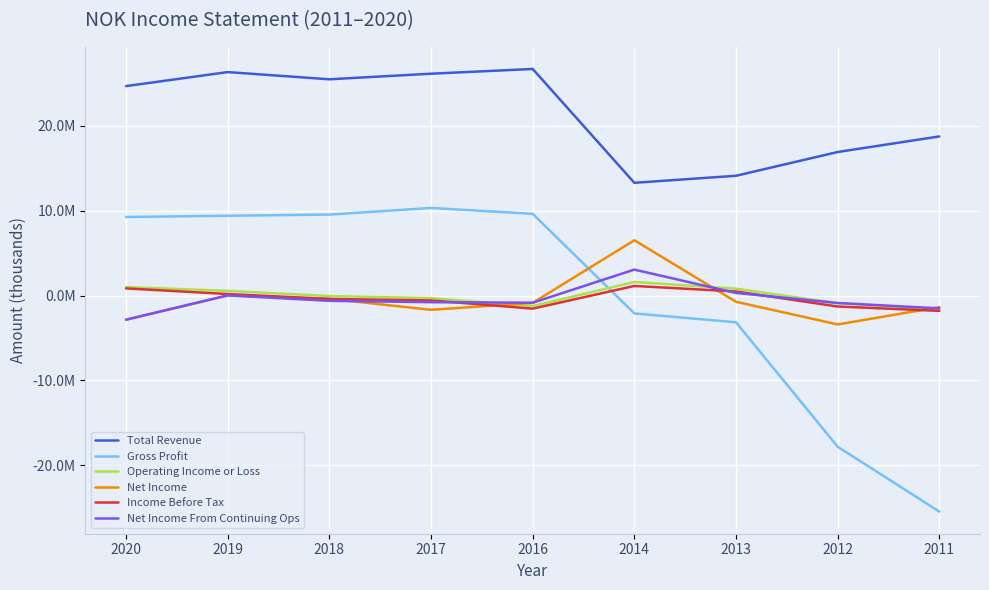

What is the lowest value of the Net Income series?

-3409300